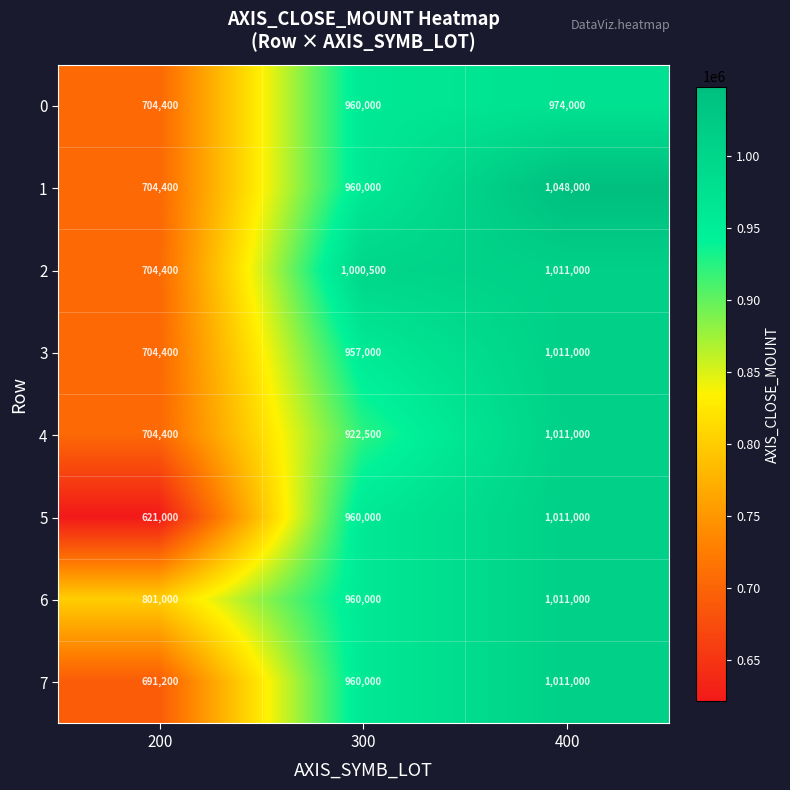

How many distinct data groups are displayed?

8